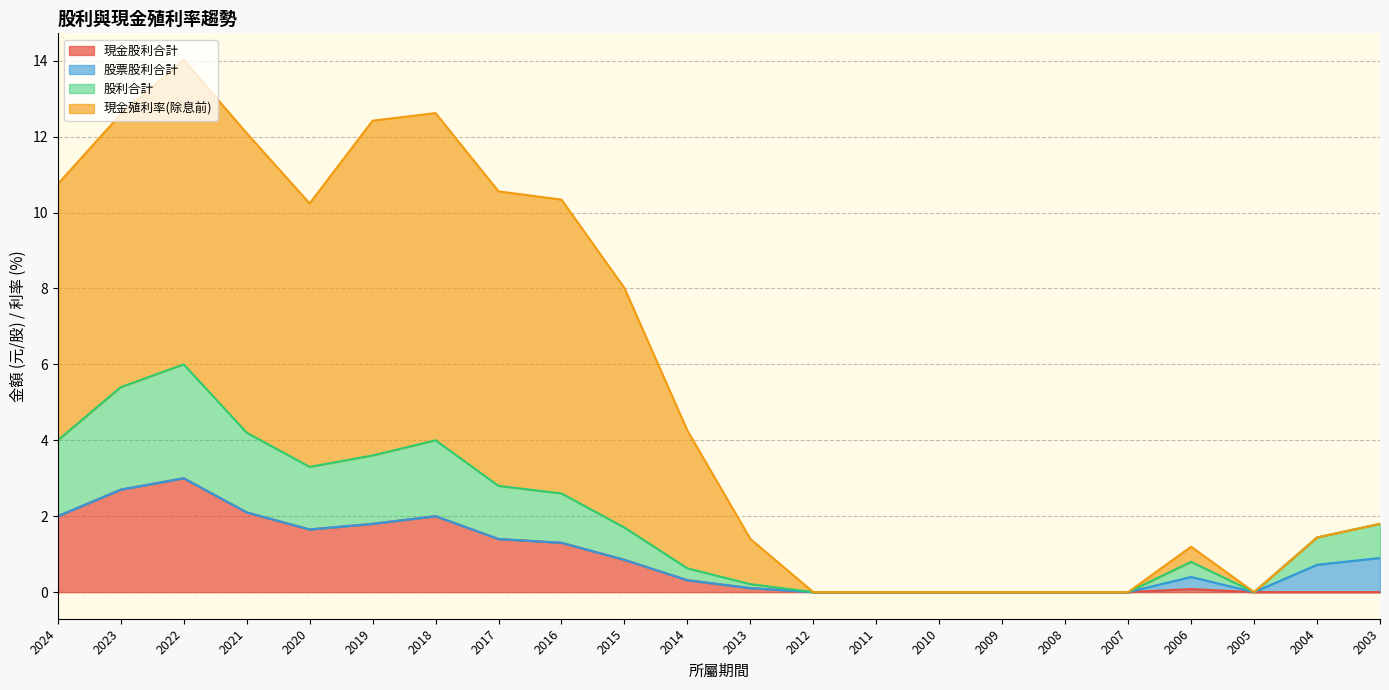

True or false: 現金殖利率(除息前) has a value of -8.2 at 2005.

False